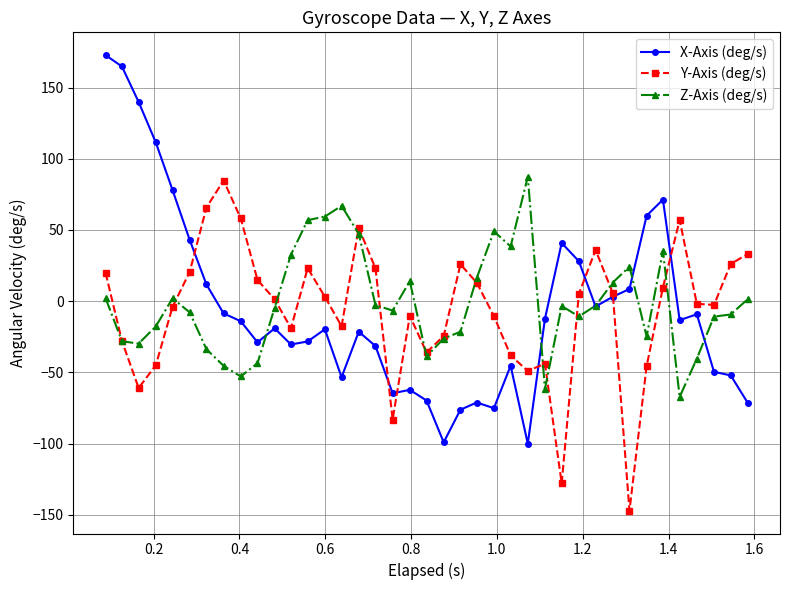

What is the minimum value shown in the chart?

-147.1